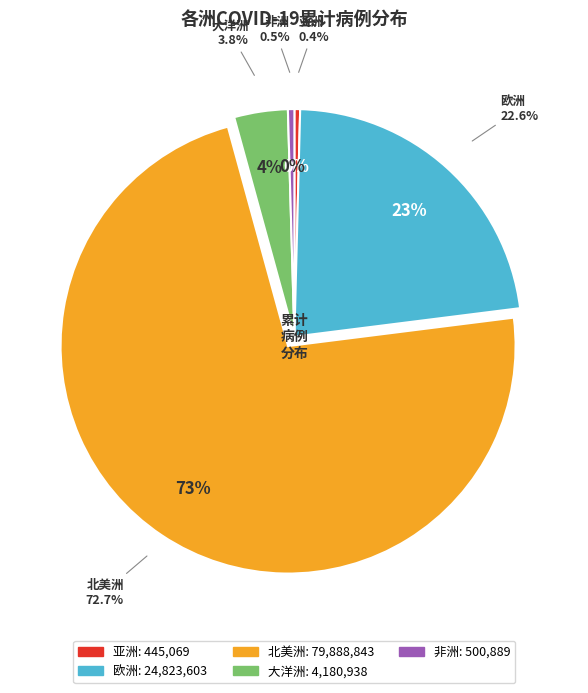

Does 非洲 account for over 50% of the chart?

No